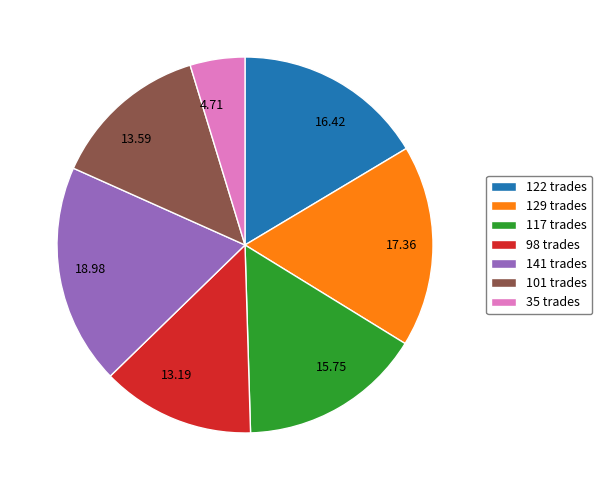

Is the sum of 98 trades and 122 trades greater than half?

No